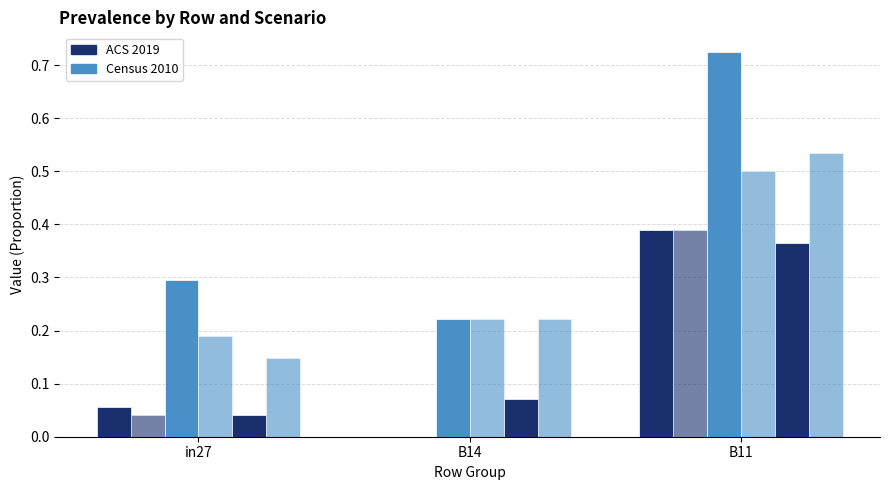

Does the chart contain stacked bars?

No